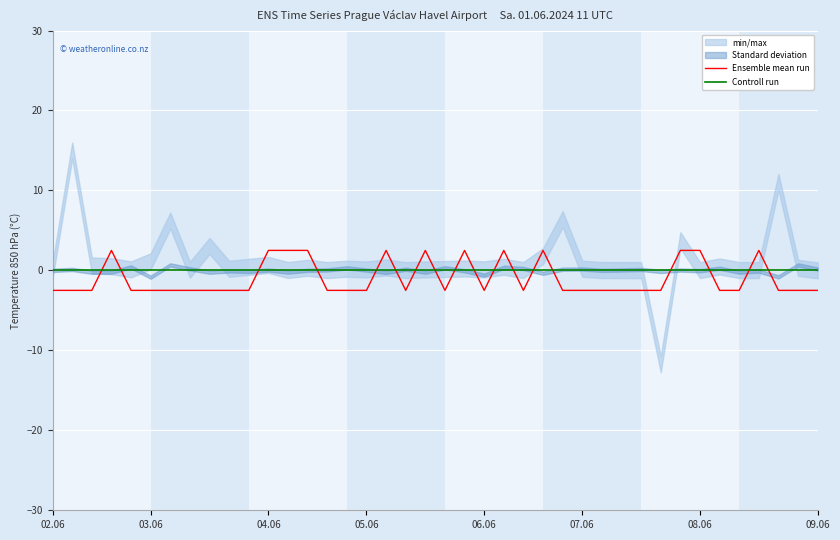

True or false: Controll run and Ensemble mean run intersect in this chart.

True